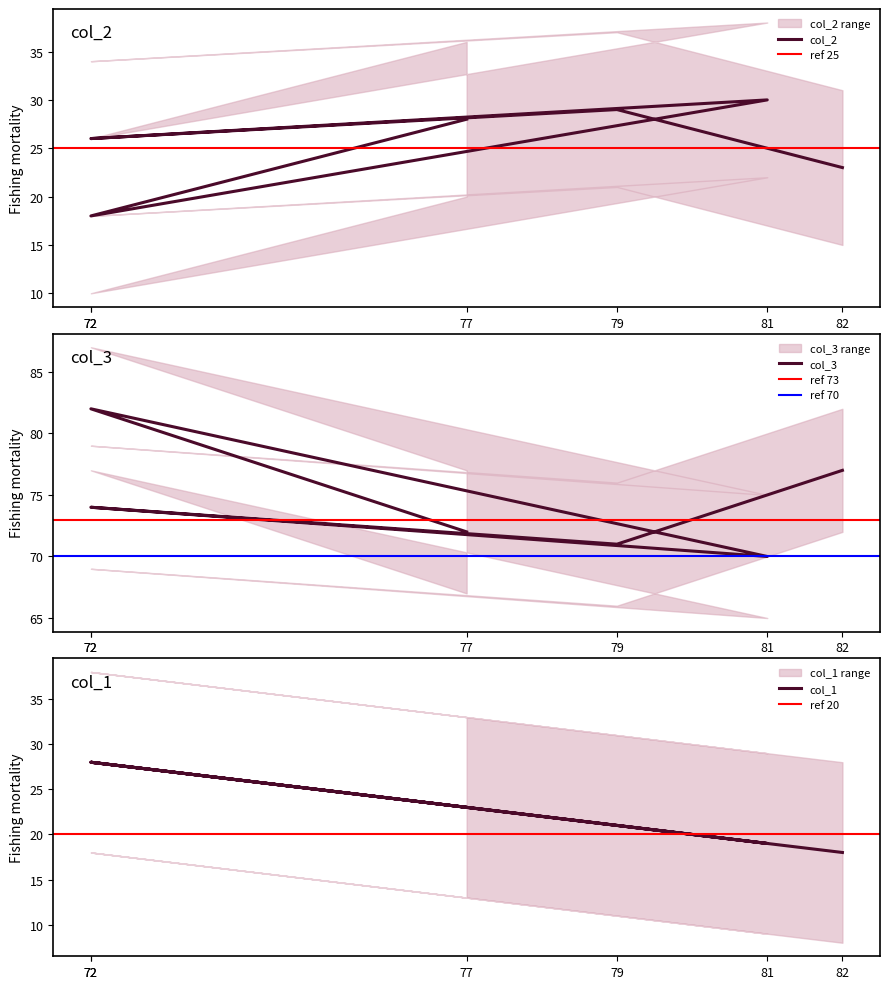

What are all the series names shown in the legend?

col_2, col_3, col_1